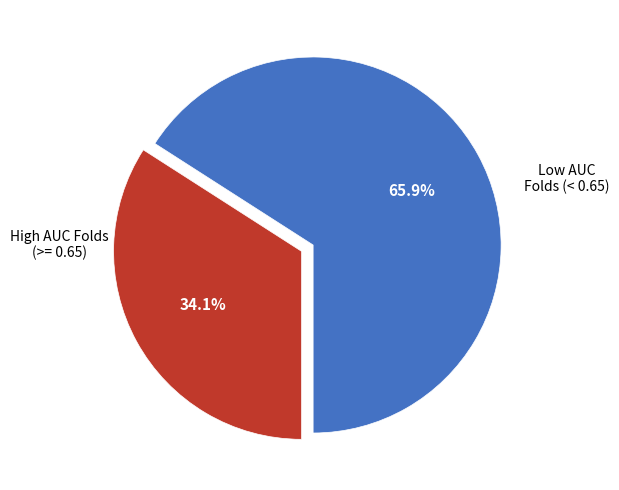

To the nearest percent, what is the average slice percentage?

50%